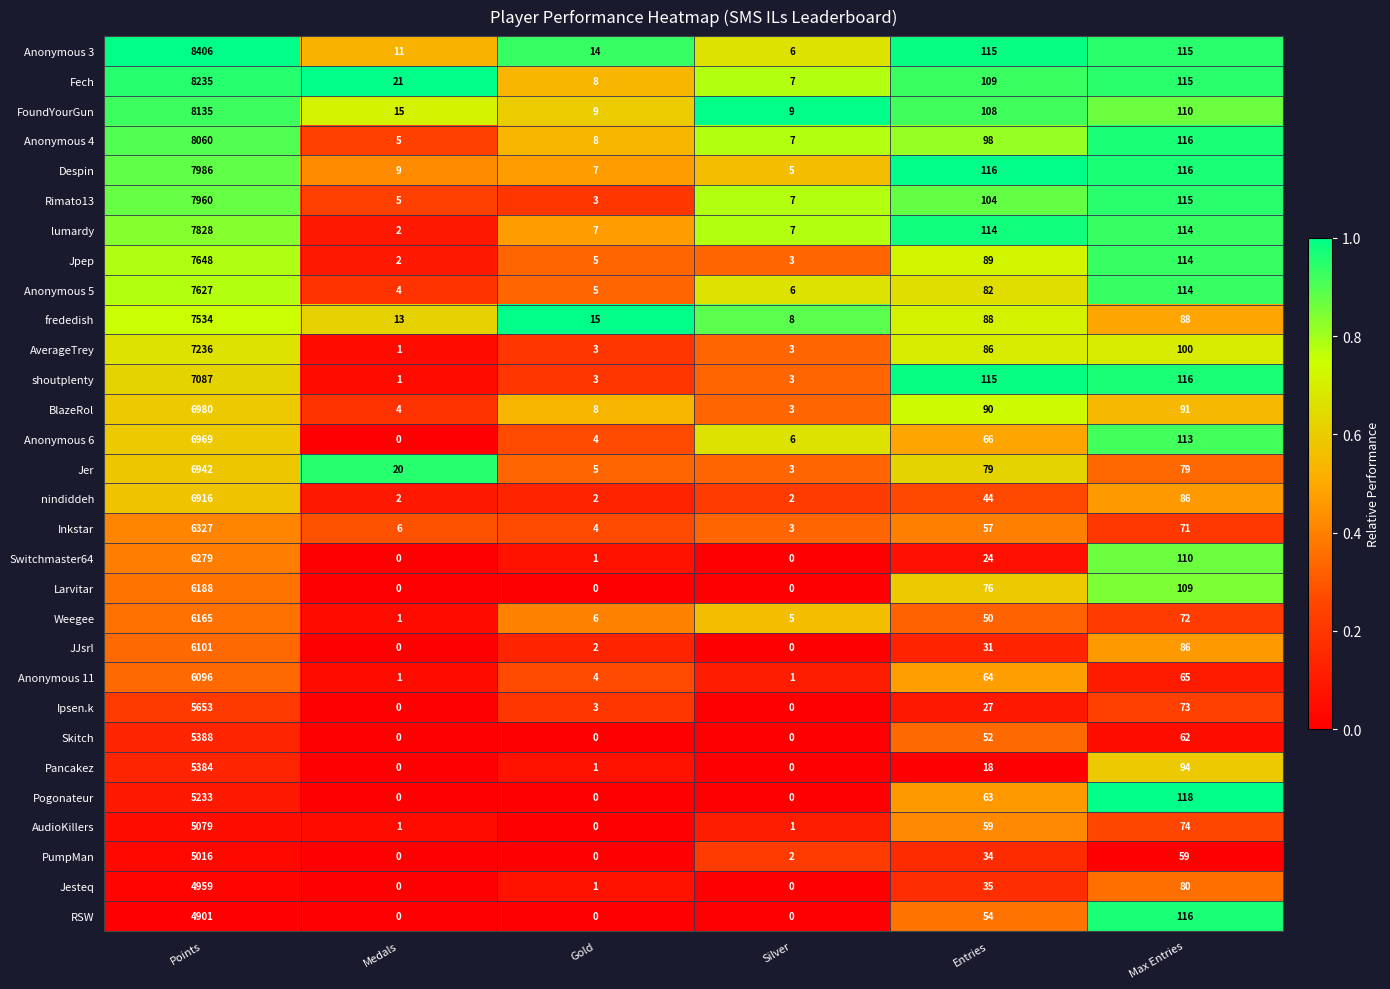

At how many categories does at least one series exceed 0?

6